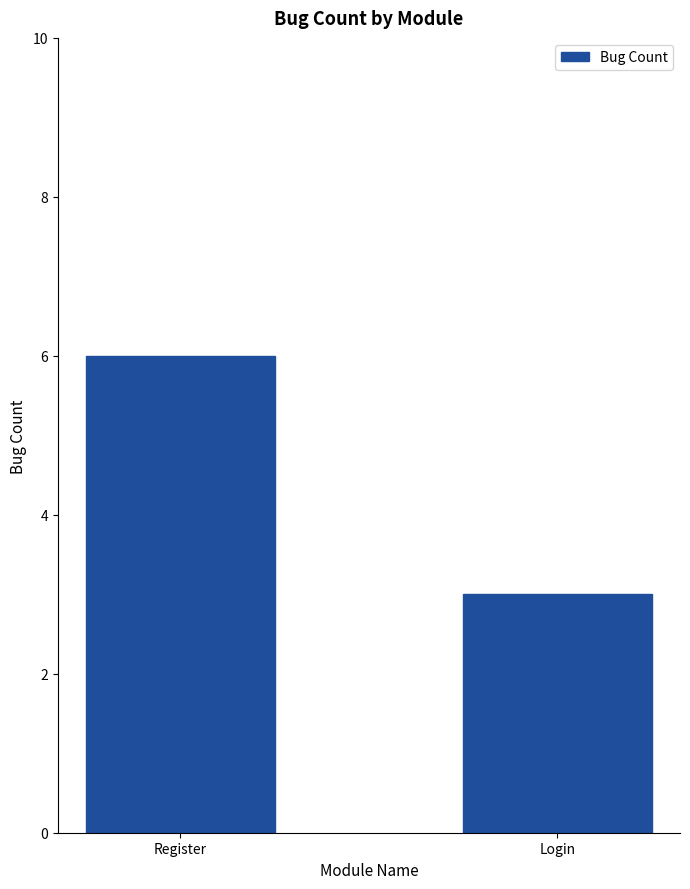

Approximately how many times larger is the value at Register compared to Login?

2.0